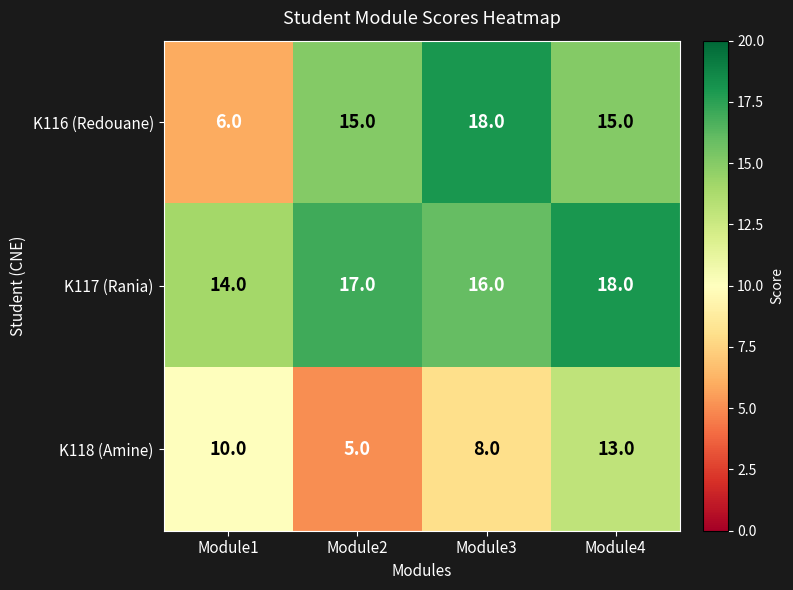

What is the sum of the K116 (Redouane) values at Module2 and Module3?

33